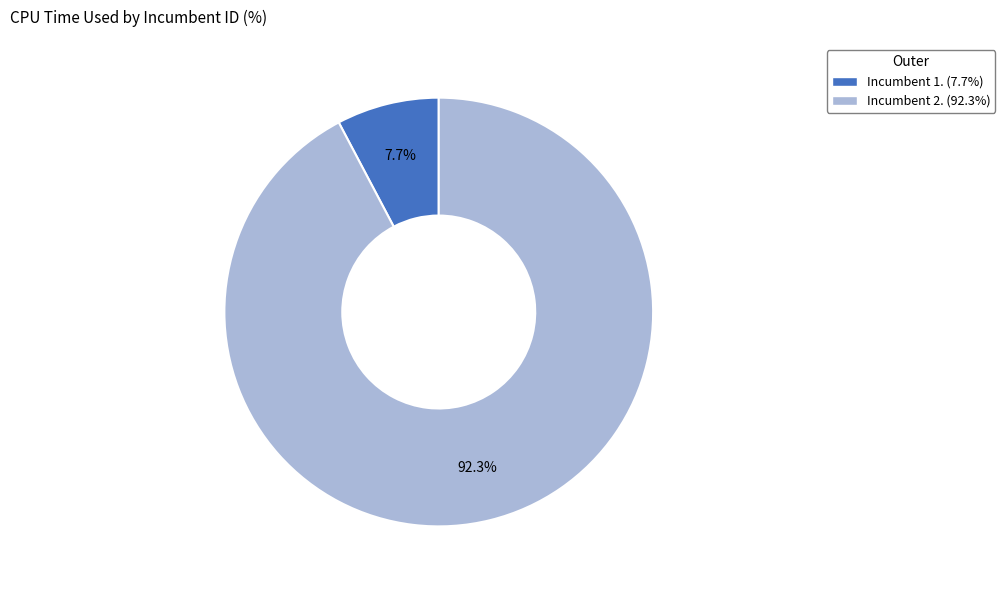

How many segments does this pie chart have?

2